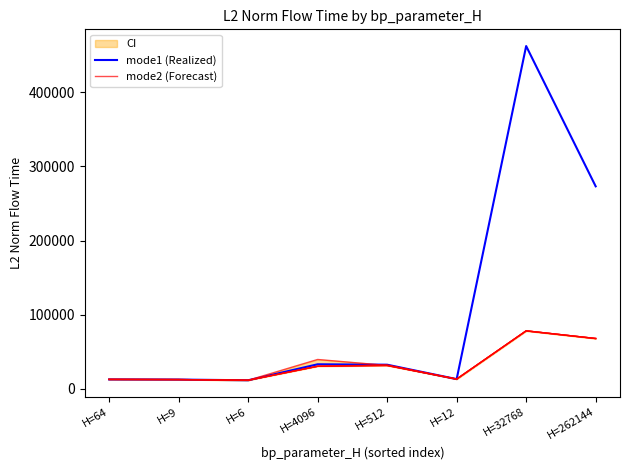

True or false: mode2 (Forecast) has a value of 11695.4 at H=6.

True